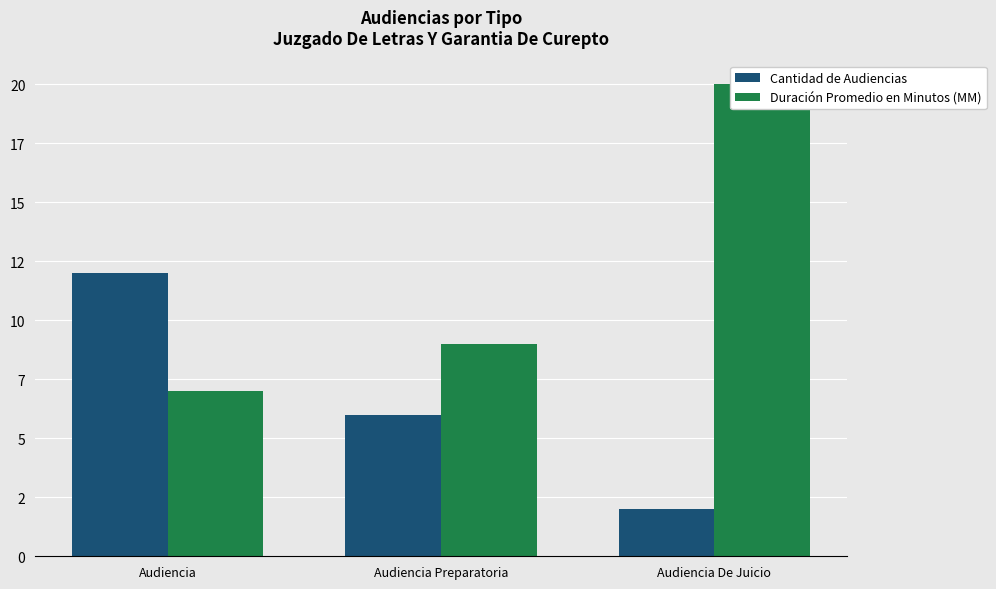

What position from the left is Audiencia?

1